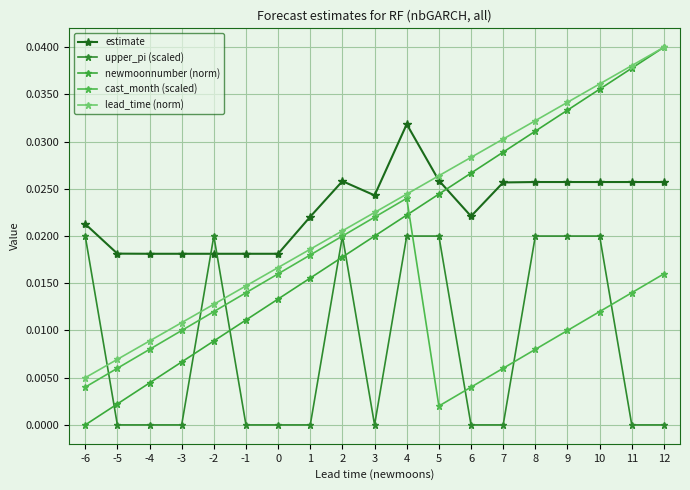

What is the sum of all lead_time (norm) values?

0.4